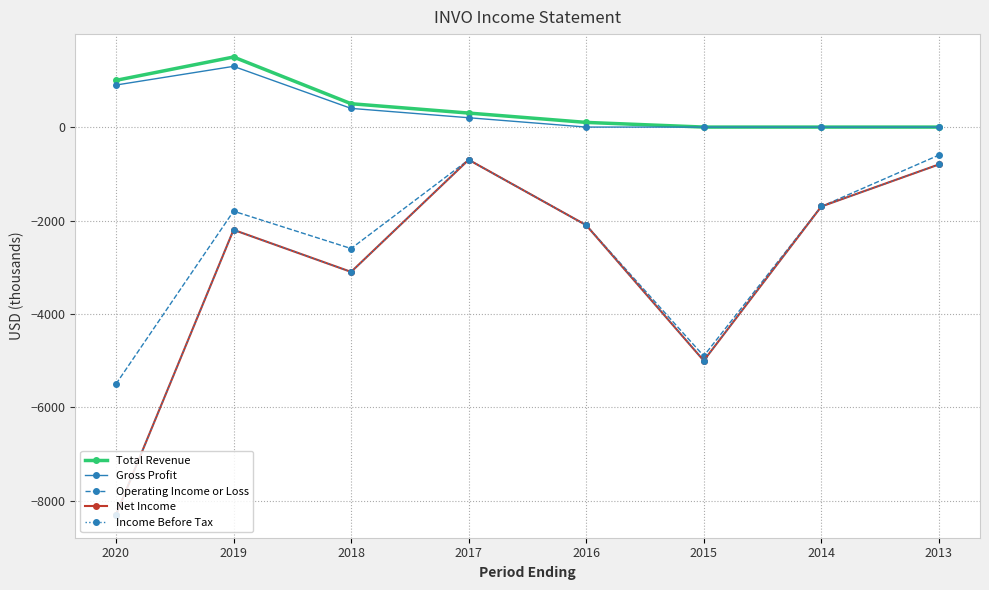

Is it true that Income Before Tax equals -1200 at 2017?

False